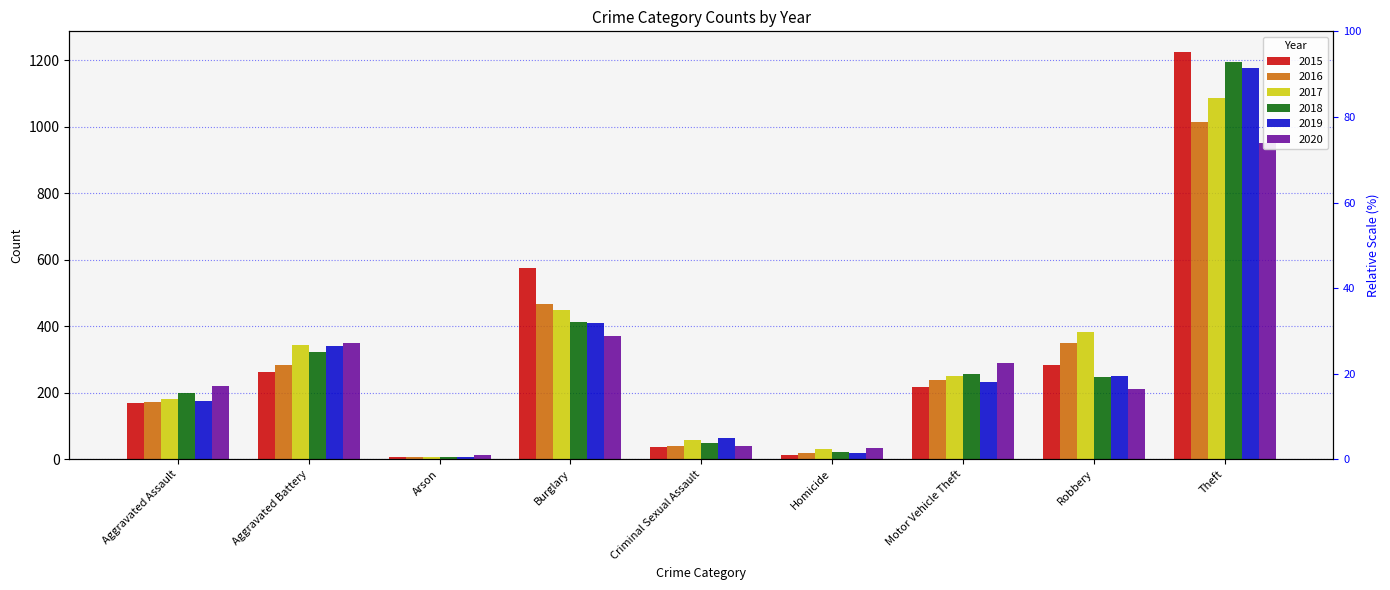

What is the difference between the highest and lowest values at Arson?

7